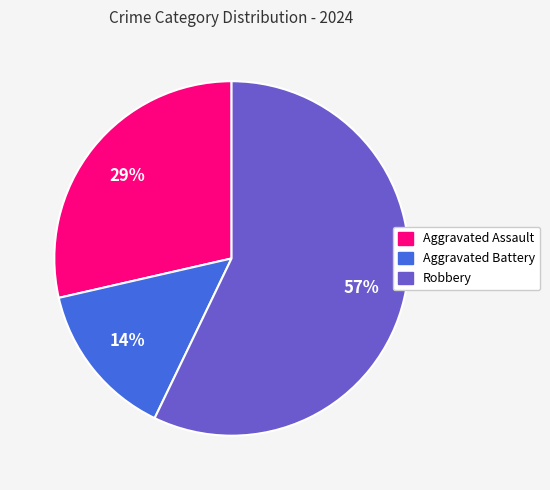

What is the majority slice?

Robbery